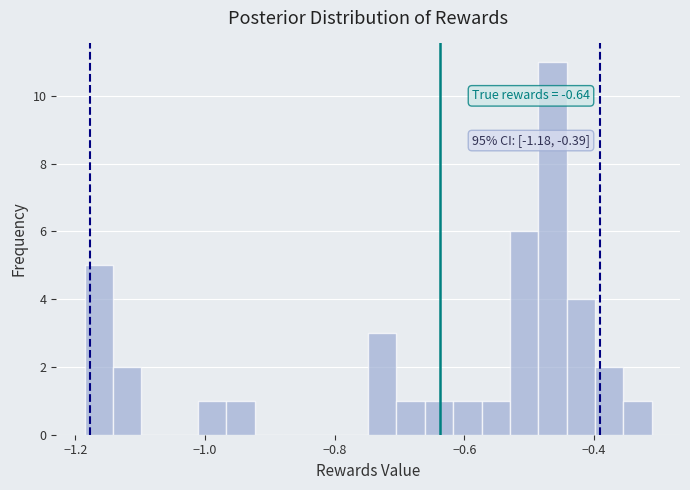

Around what value on the x-axis is the tallest bar? Give the approximate position of its centre, as read against the axis.

-0.46